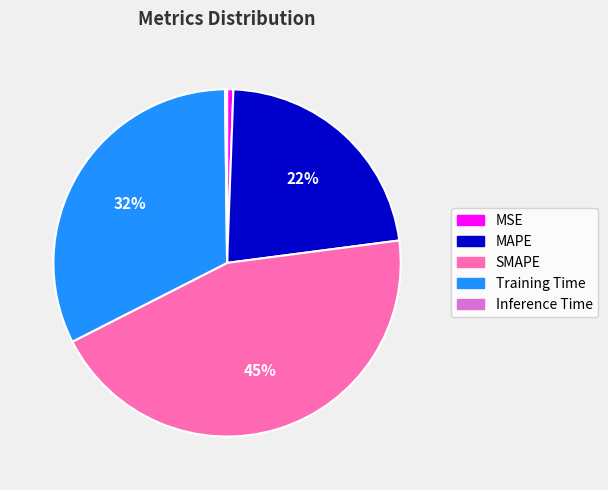

Does any single category account for the majority?

No